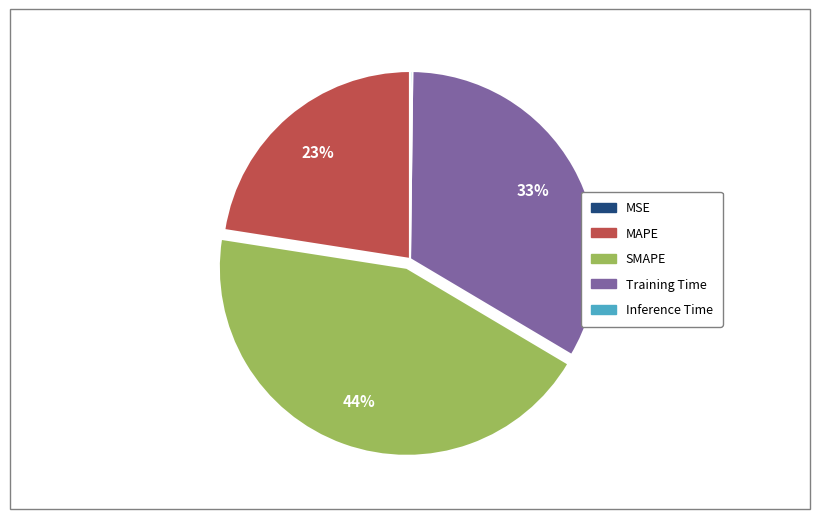

Combined, do Training Time and MAPE account for over 50%?

Yes